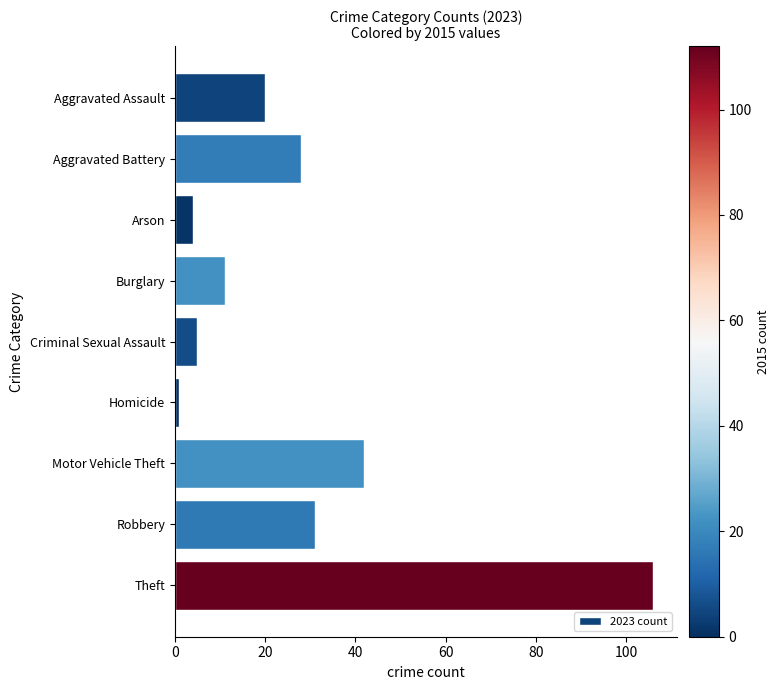

Reading bottom to top, what are all the values shown in this chart?

Theft=106	Robbery=31	Motor Vehicle Theft=42	Homicide=1	Criminal Sexual Assault=5	Burglary=11	Arson=4	Aggravated Battery=28	Aggravated Assault=20